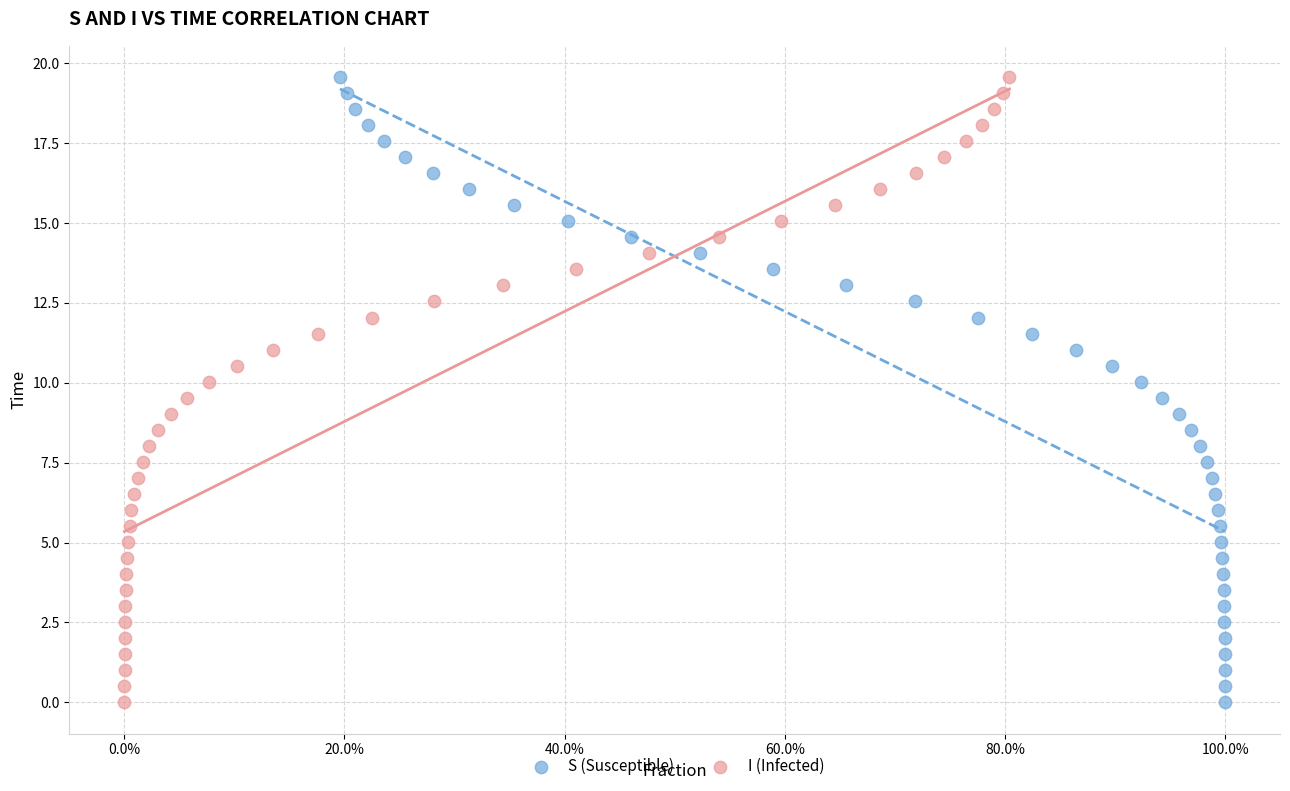

What are all the series names shown in the legend?

S (Susceptible), I (Infected)